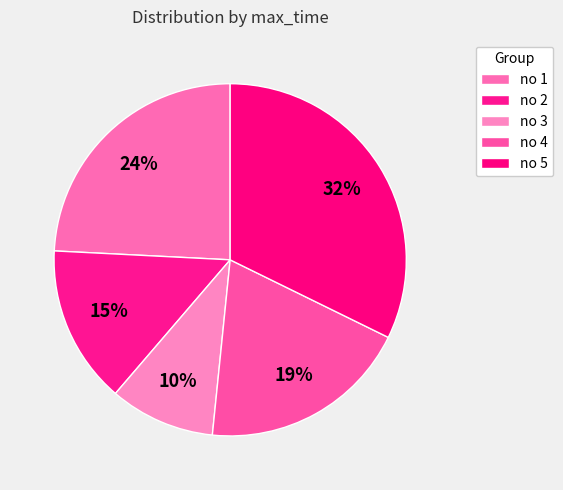

Which category has the smallest portion of the pie?

no 3